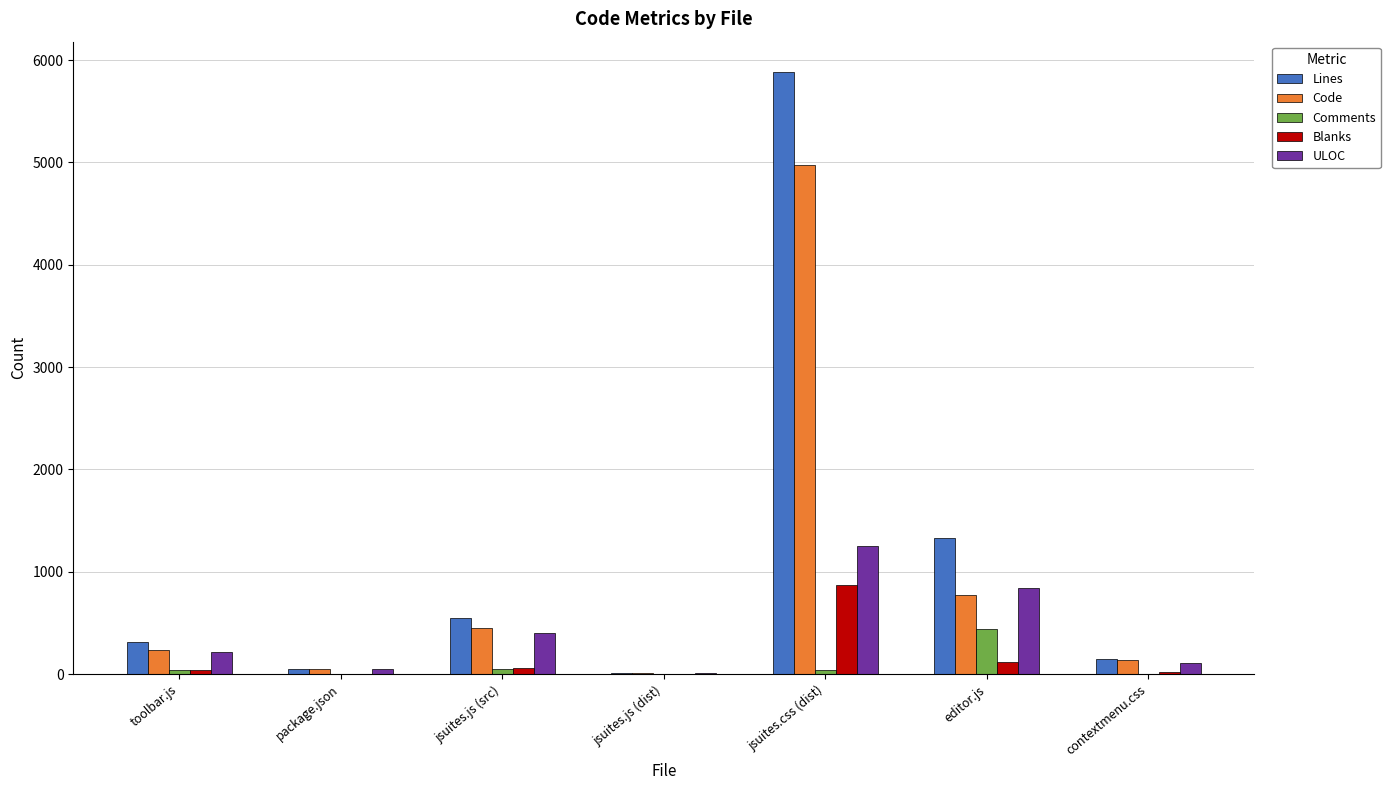

Does the chart contain stacked bars?

No